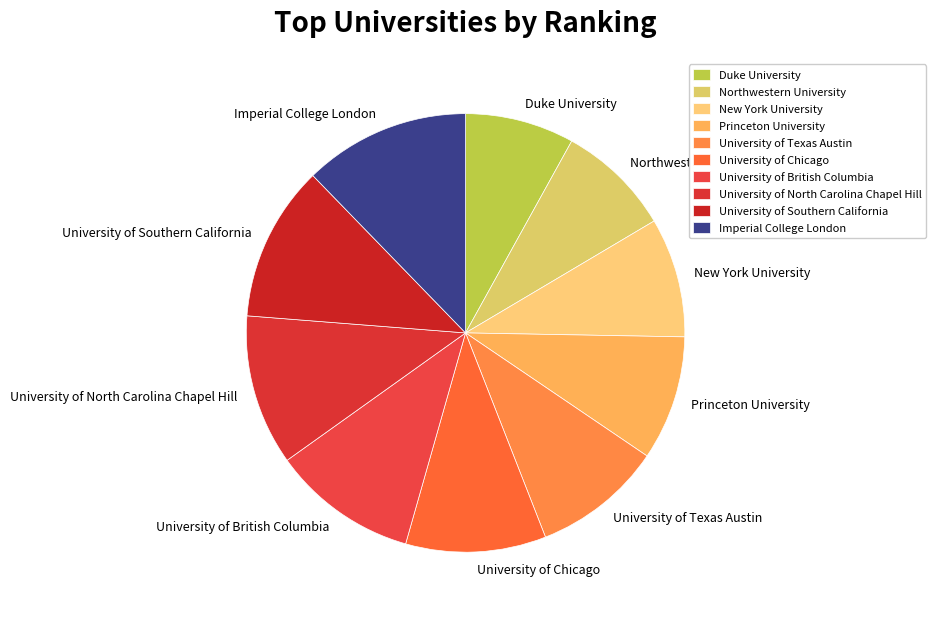

Which slice is the largest?

Imperial College London